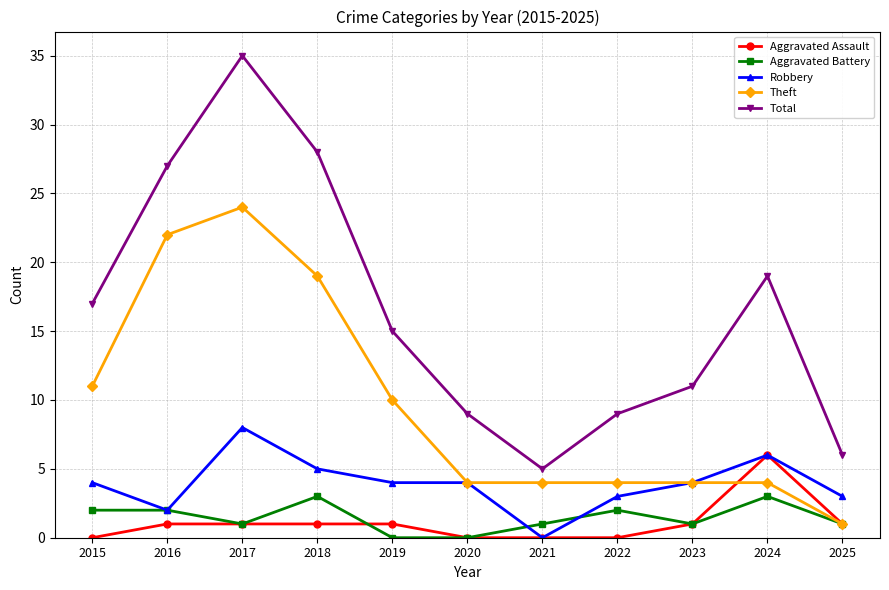

Where does the Theft series first go above 4?

2015